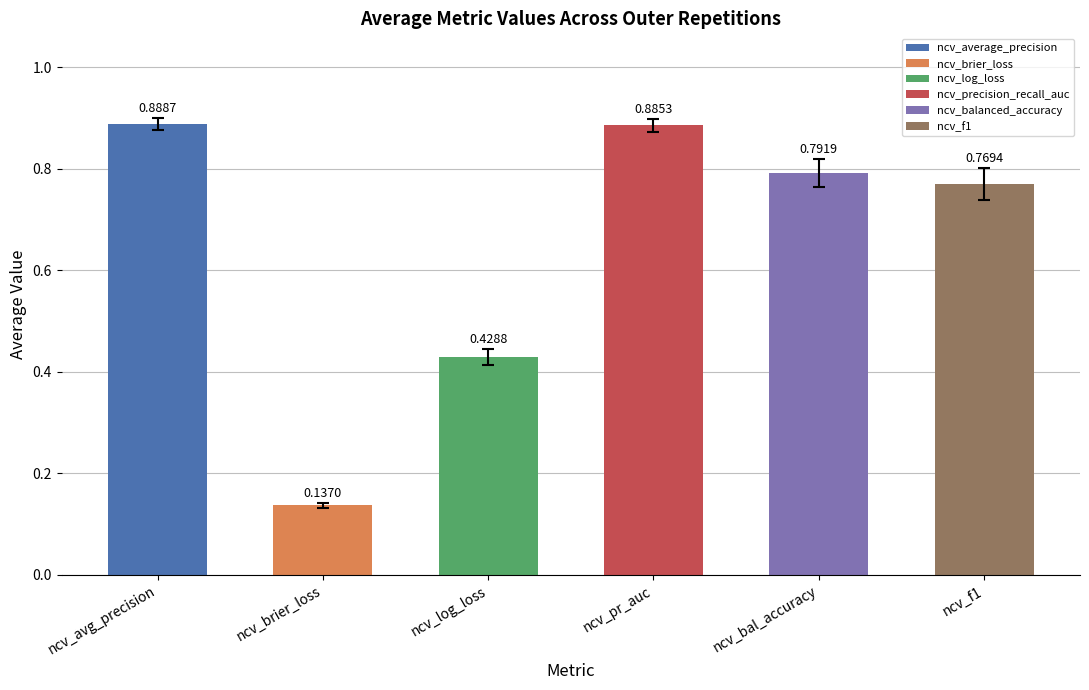

At which category does the chart reach its minimum across all series?

ncv_brier_loss